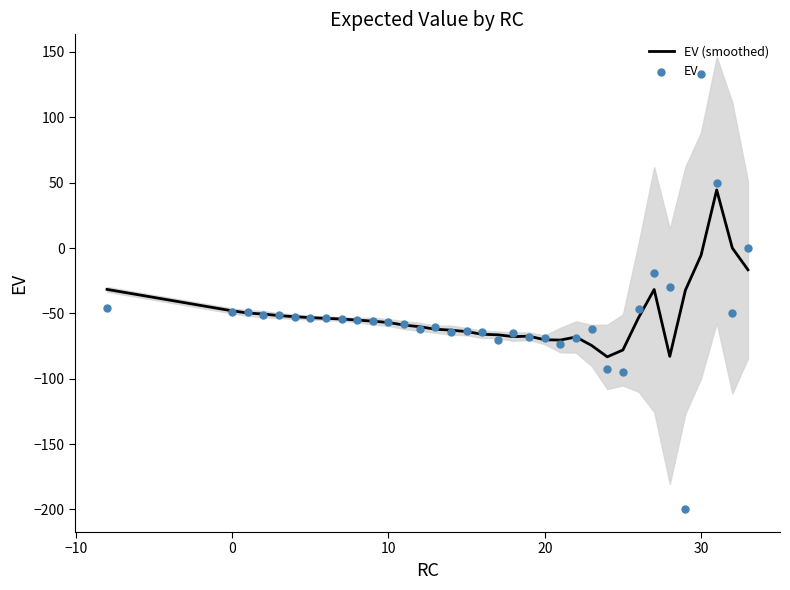

Which series reaches the minimum Y coordinate?

EV